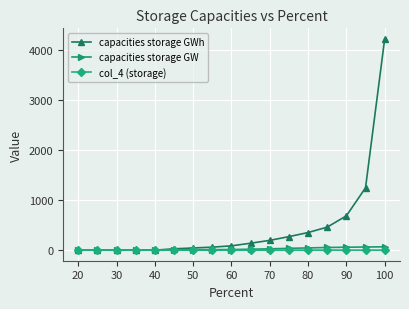

What is the maximum value shown in the chart?

4230.7